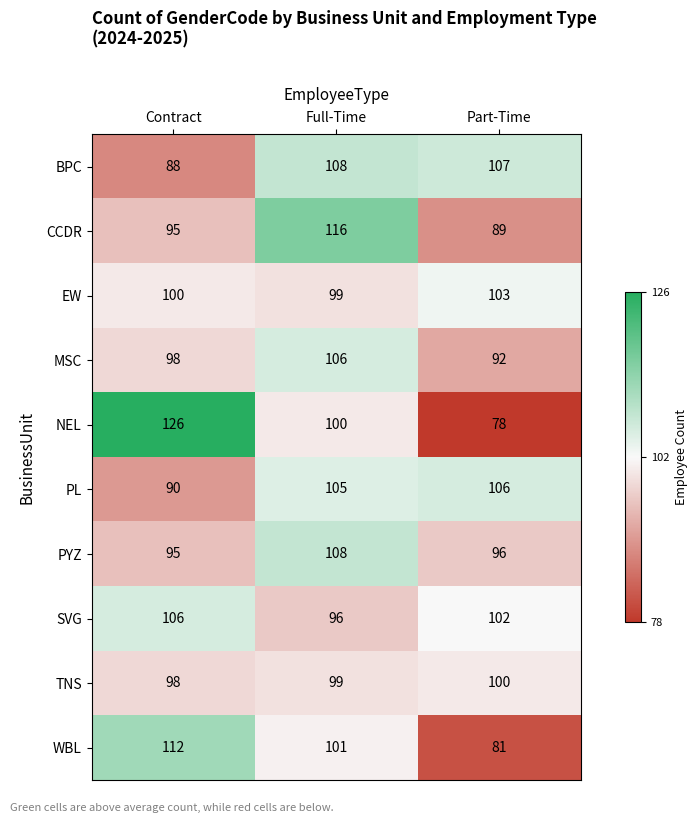

What is the total value across all series at Full-Time?

1038